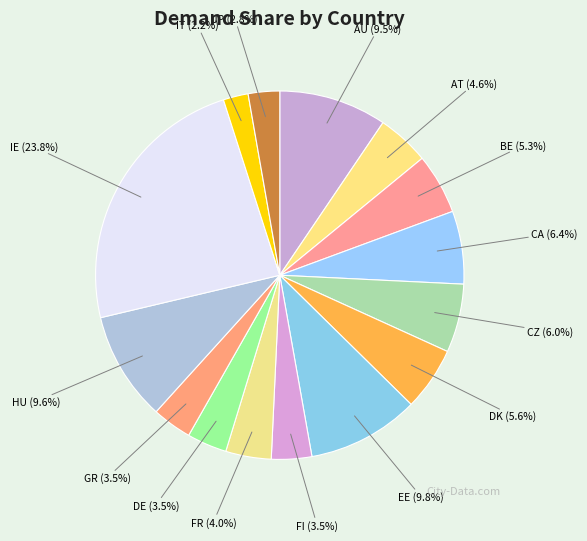

Do FR and AU together represent more than half of the pie?

No